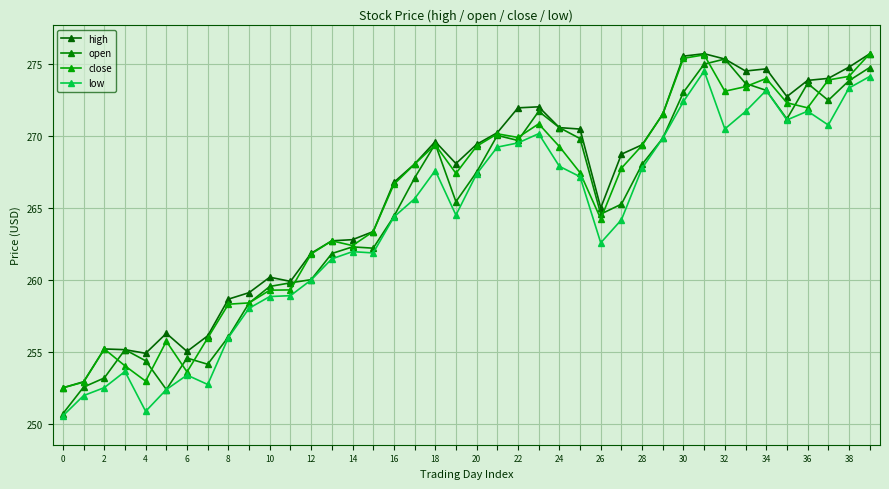

How many data points in close are less than 267?

18